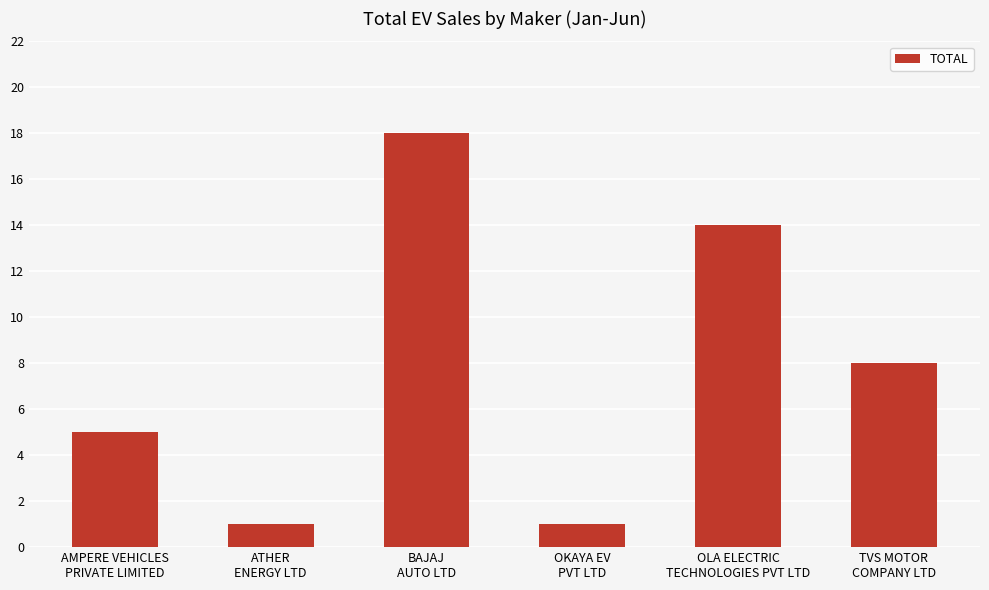

Reading left to right, list all the values displayed in this chart.

AMPERE VEHICLES
PRIVATE LIMITED=5	ATHER
ENERGY LTD=1	BAJAJ
AUTO LTD=18	OKAYA EV
PVT LTD=1	OLA ELECTRIC
TECHNOLOGIES PVT LTD=14	TVS MOTOR
COMPANY LTD=8